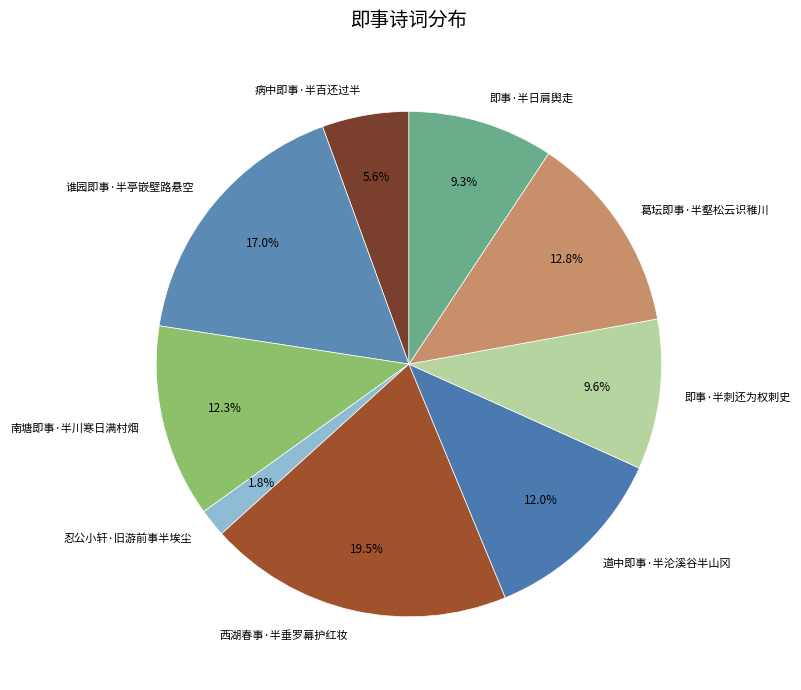

Is there a majority slice in this chart?

No